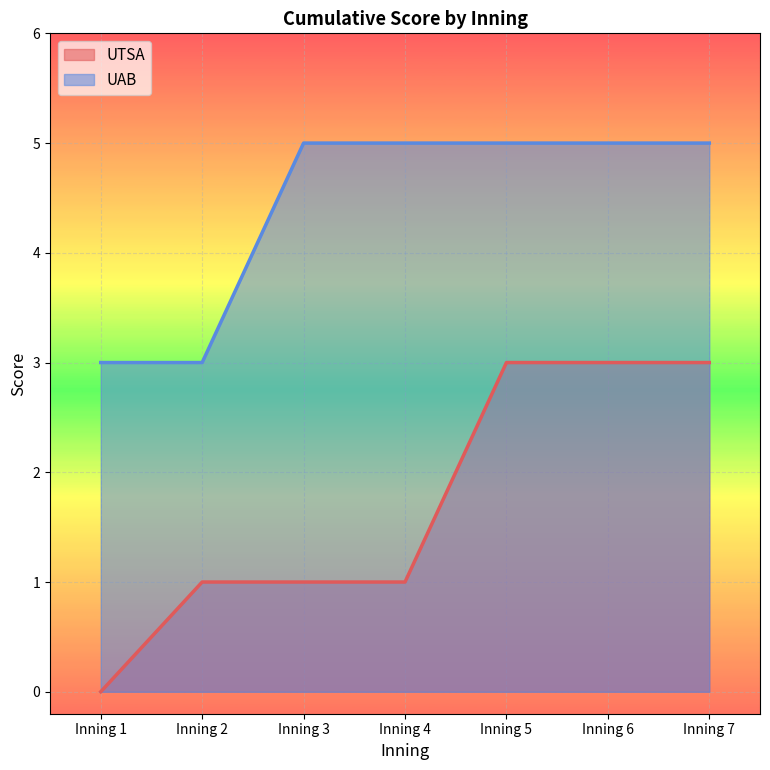

True or false: UAB and UTSA cross at least once.

False